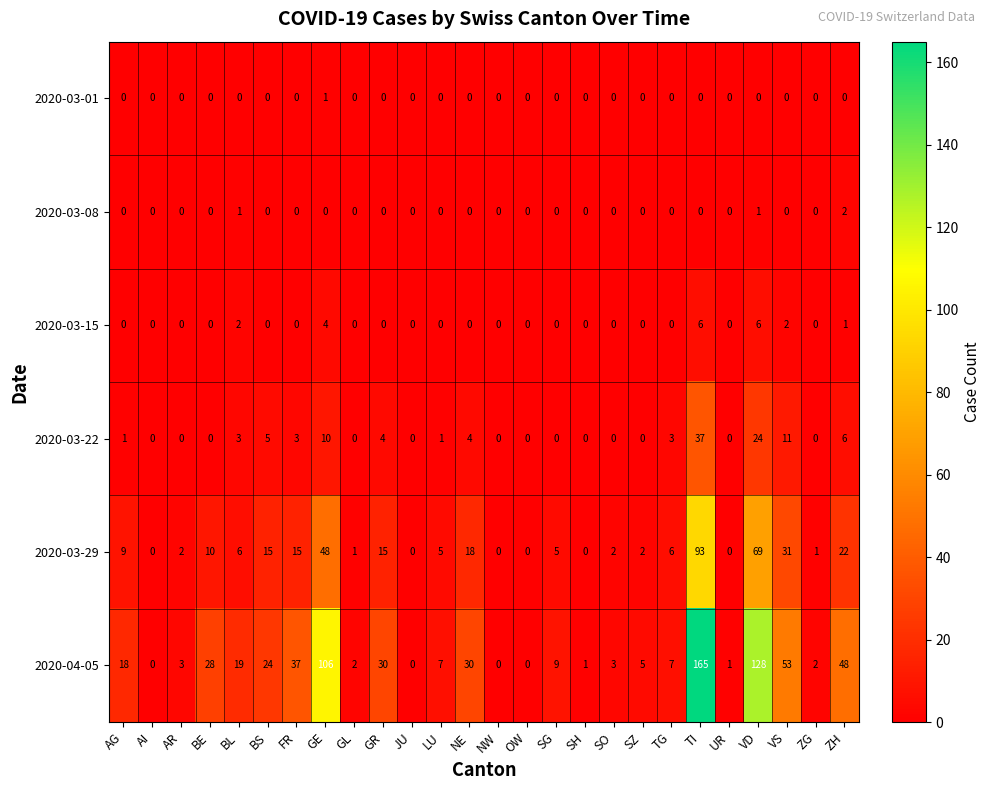

The 2020-03-29 series shows 60 at UR. True or false?

False